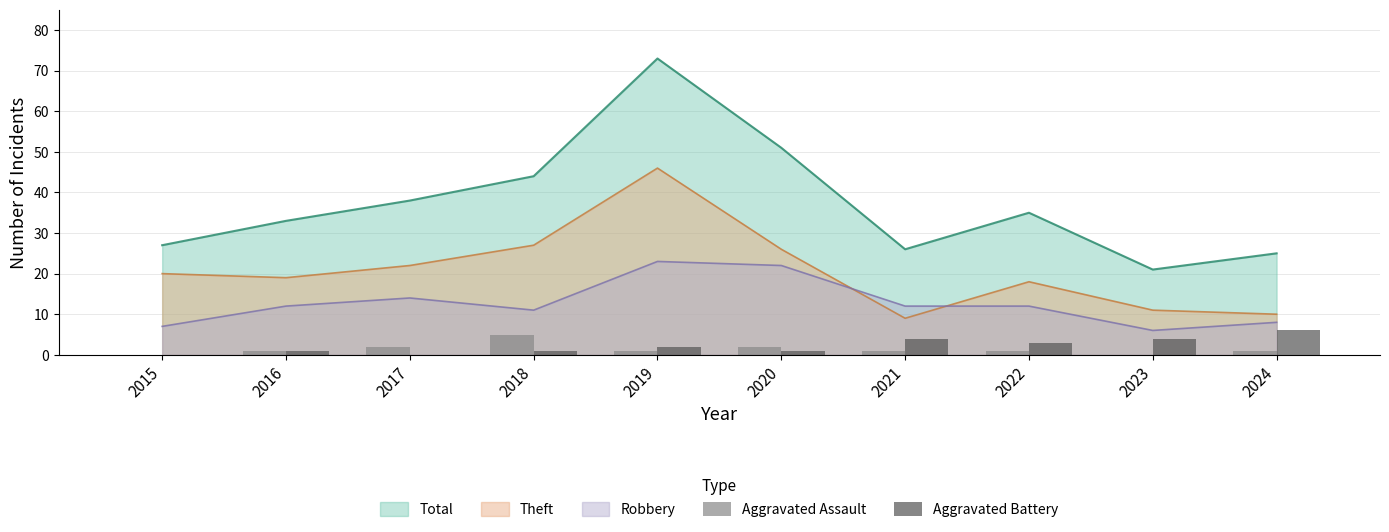

What is the difference between the second highest and minimum values in the Aggravated Battery series?

4